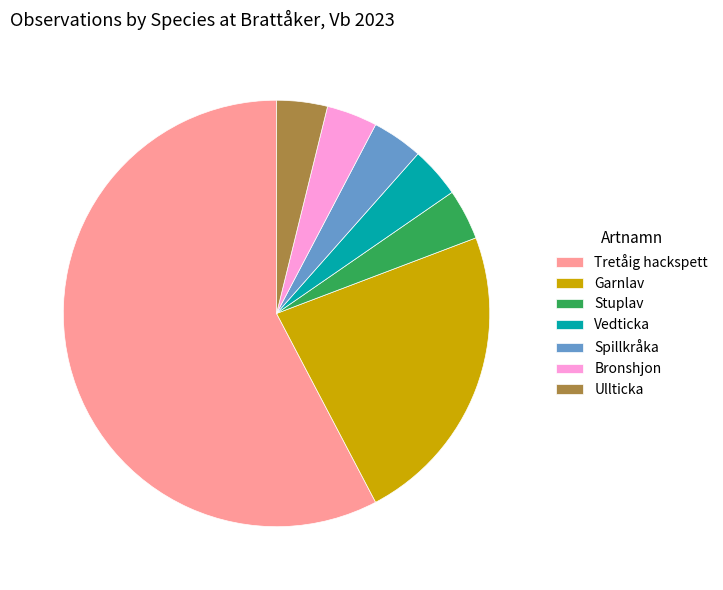

Which slice represents more than half of the pie?

Tretåig hackspett